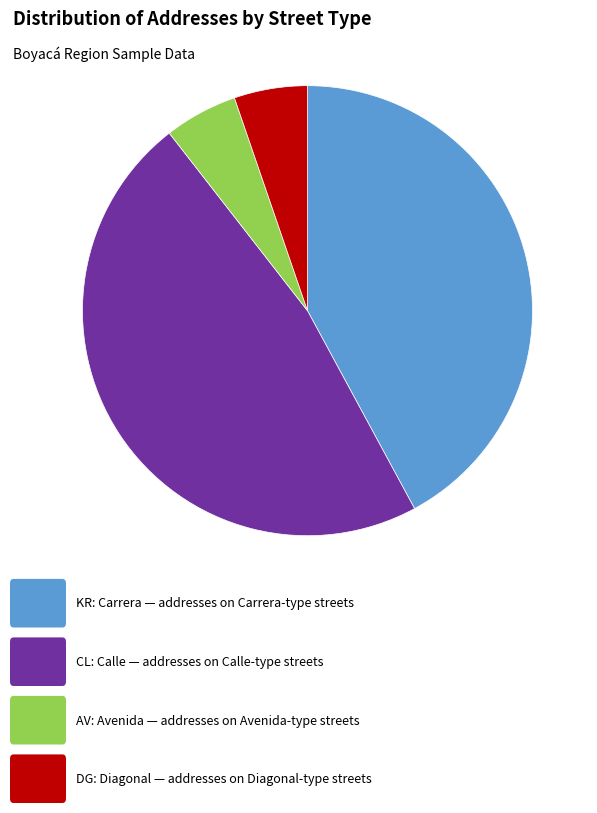

Does any single category account for the majority?

No